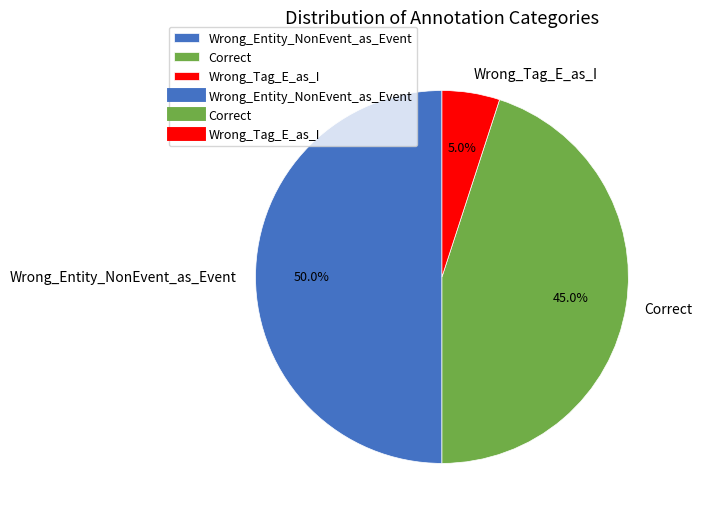

Does Wrong_Tag_E_as_I account for over 50% of the chart?

No